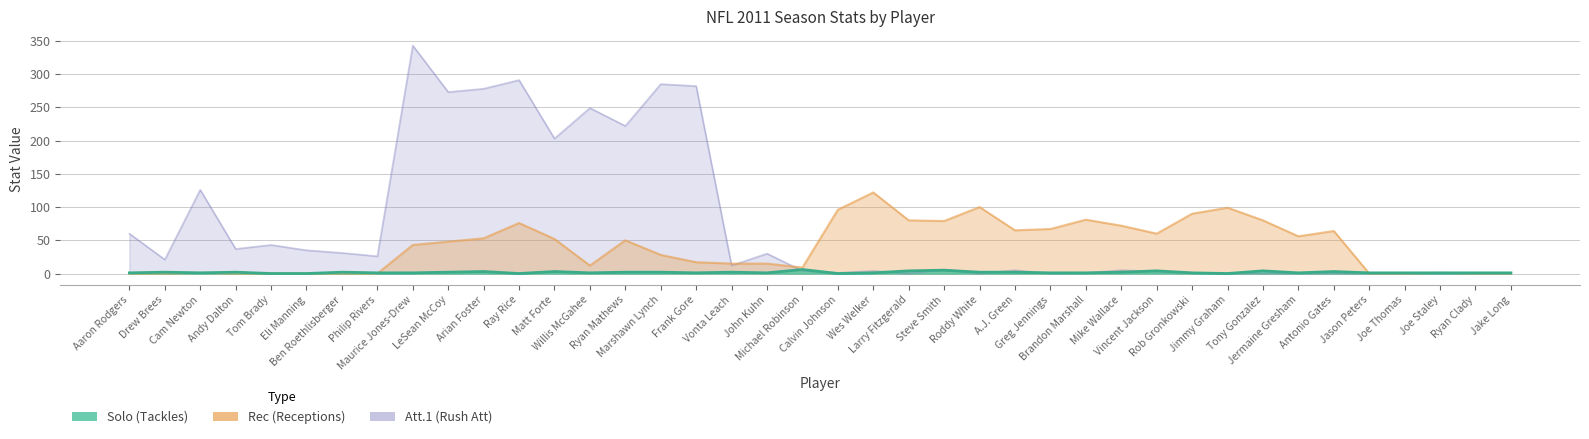

In Att.1, how many points are higher than both neighbors (excluding endpoints)?

11